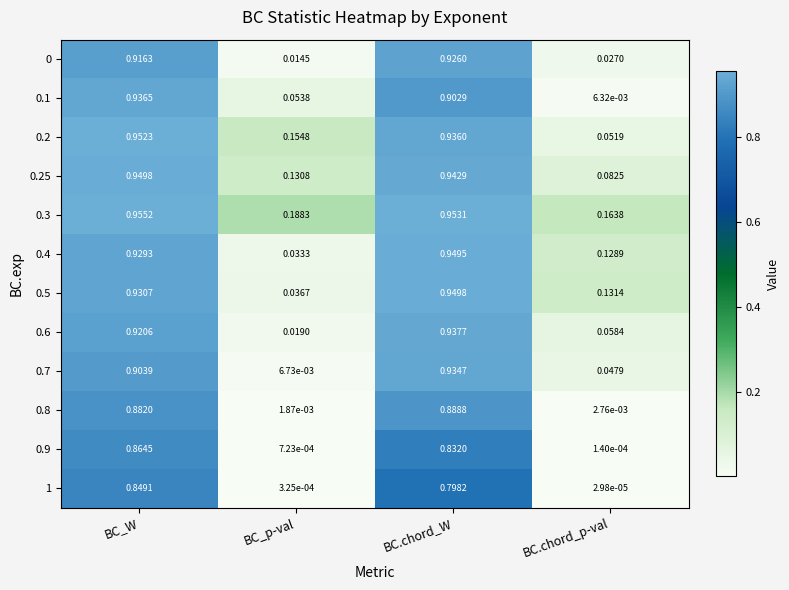

List the labels in order of 1 value, smallest first.

BC.chord_p-val, BC_p-val, BC.chord_W, BC_W